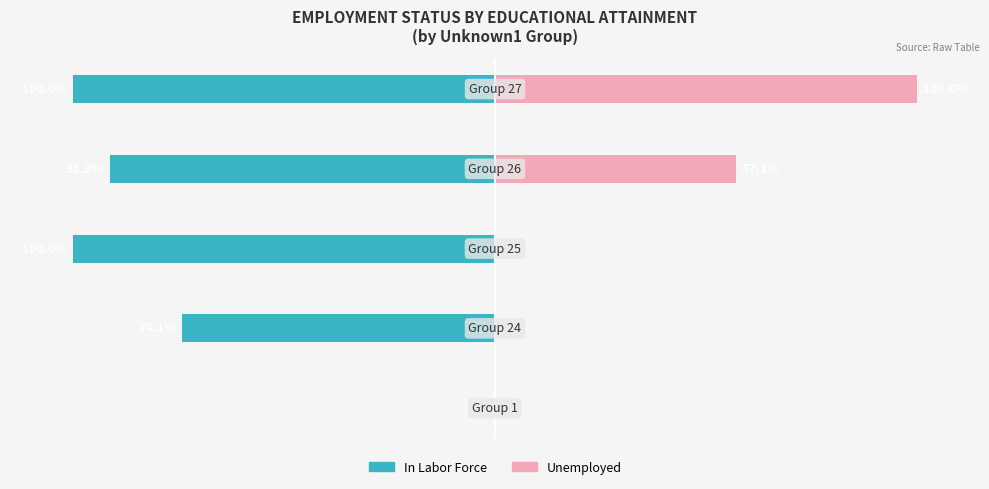

How many groups of bars are there?

5